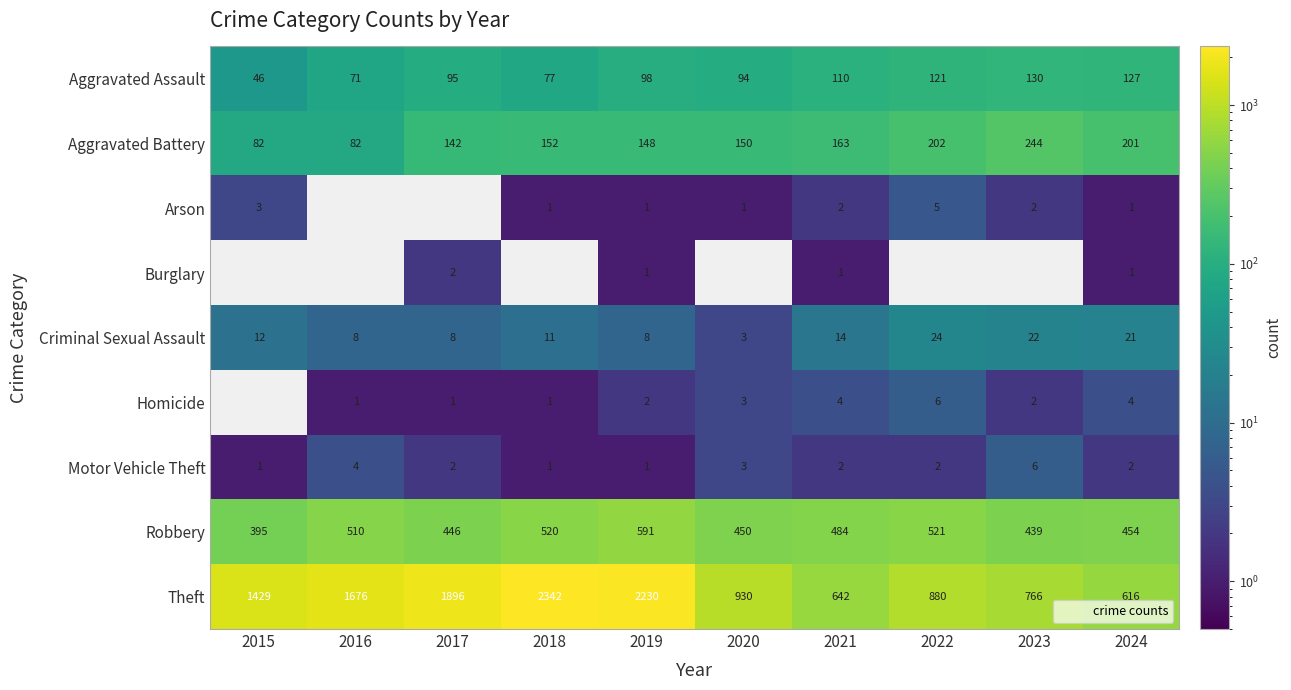

Is the value of Robbery at 2022 greater than the value of Criminal Sexual Assault at 2015?

Yes